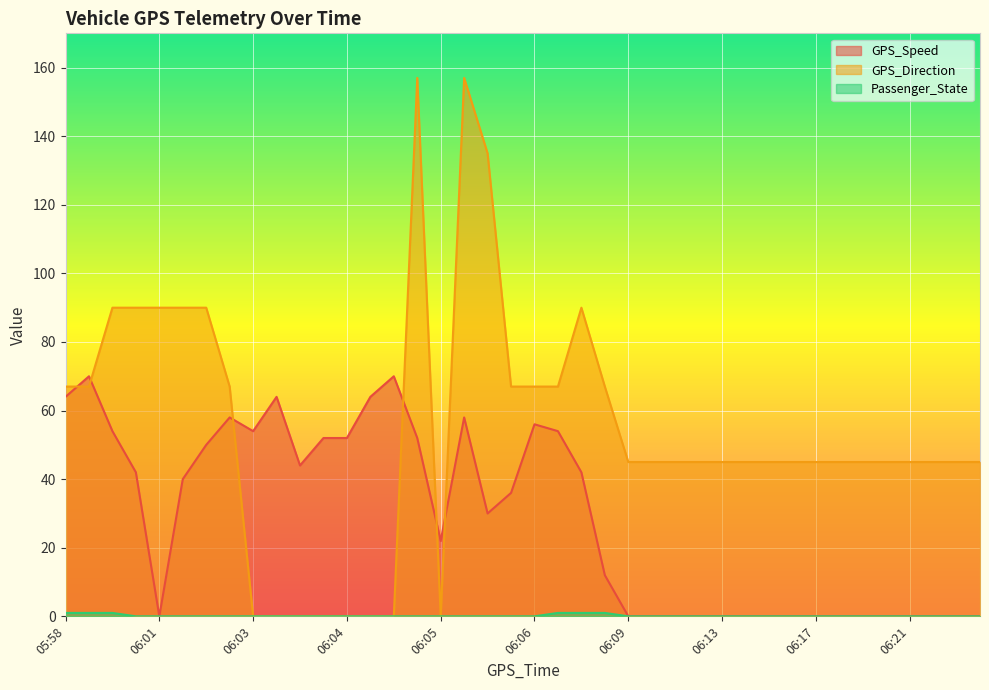

Rank the series by their maximum value, from lowest to highest.

Passenger_State, GPS_Speed, GPS_Direction